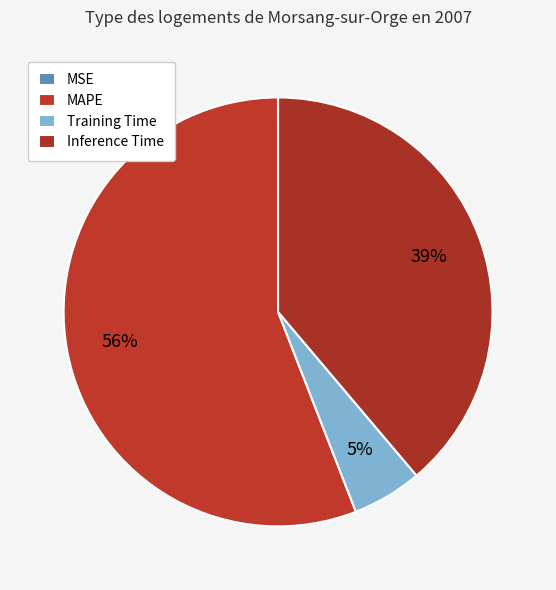

Which slice is the largest?

MAPE